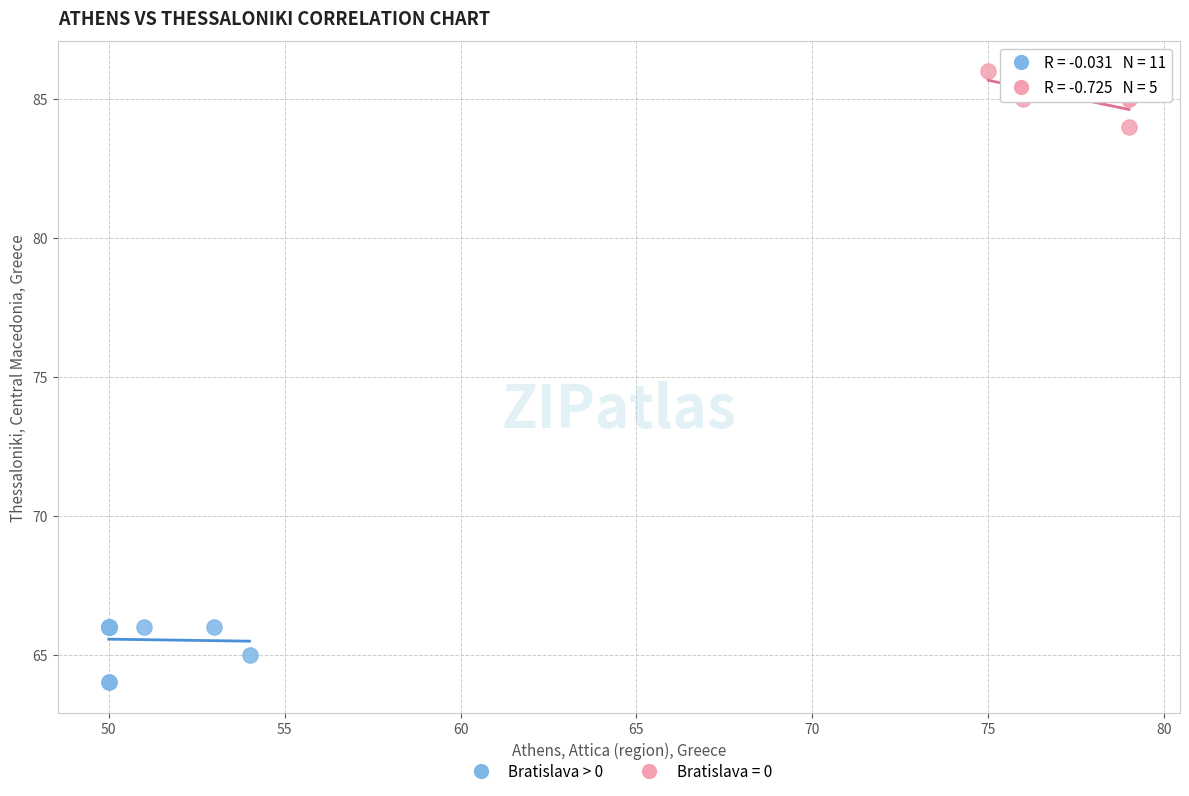

Which series contains the lowest Y value?

Bratislava > 0